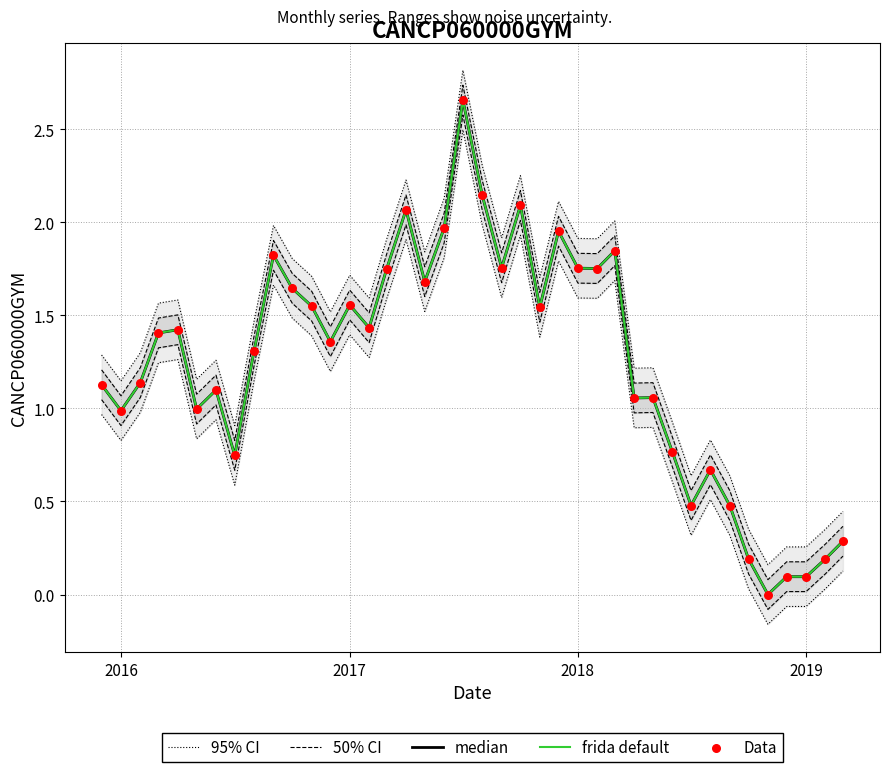

What is the total value across all series at 2019?

0.7